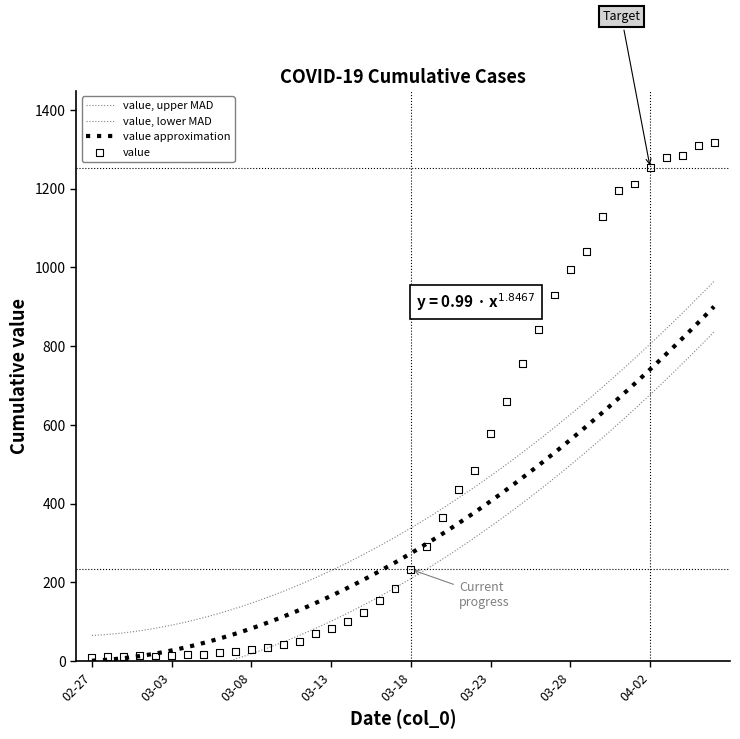

What is the ratio of the value at 2020-03-15 to the value at 2020-03-26?

0.1